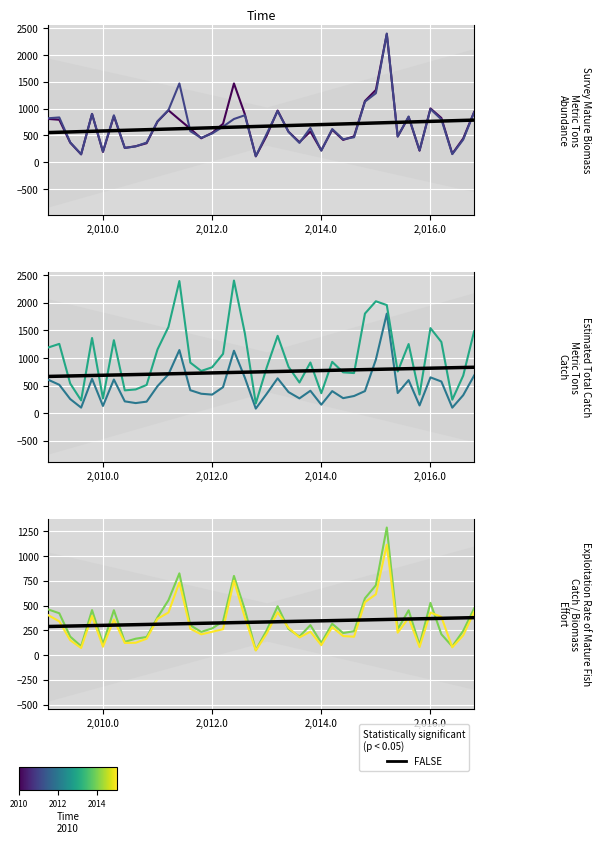

At how many categories does at least one series exceed 88?

40